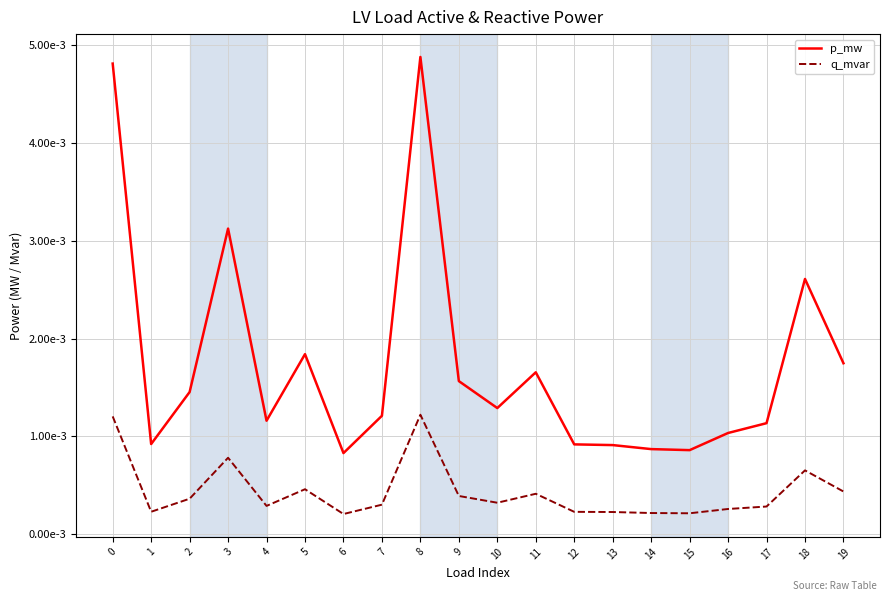

What are all the series names shown in the legend?

p_mw, q_mvar